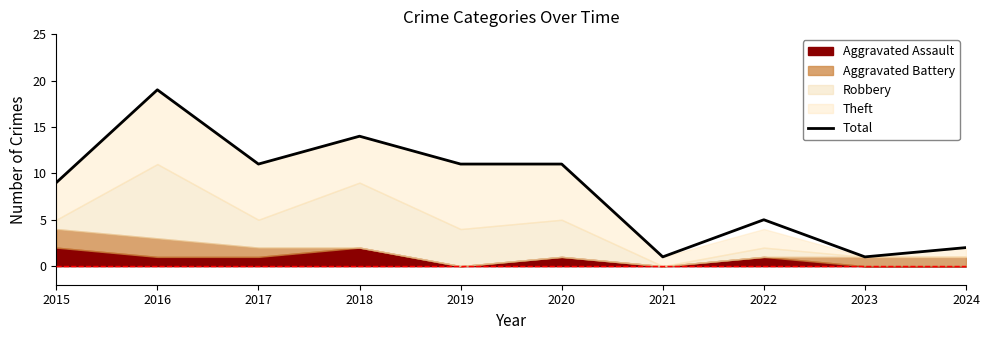

List the labels in order of value, smallest first.

2021, 2023, 2024, 2022, 2015, 2017, 2019, 2020, 2018, 2016